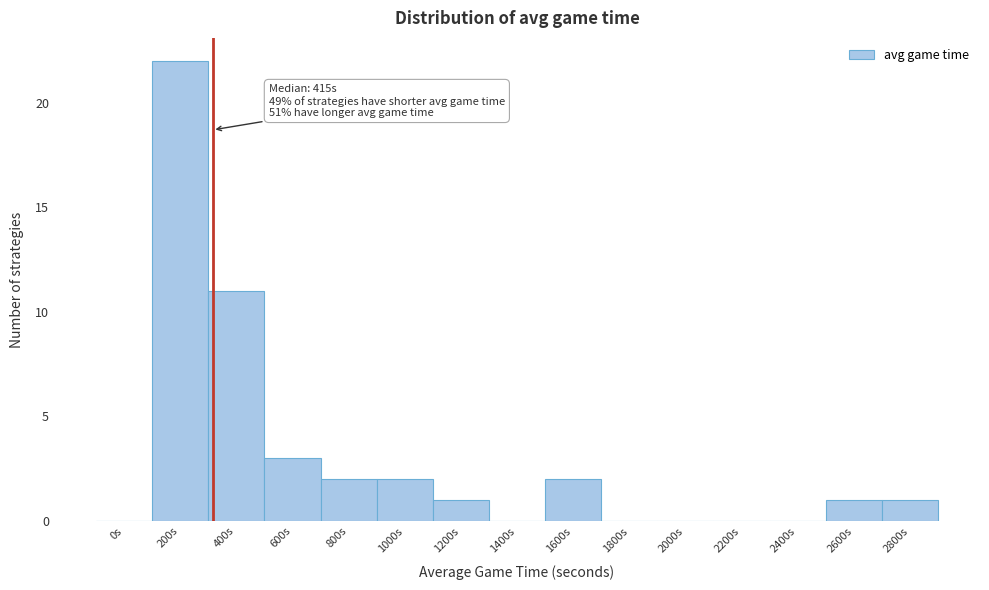

Reading left to right, list all the values displayed in this chart.

0s=0	200s=22	400s=11	600s=3	800s=2	1000s=2	1200s=1	1400s=0	1600s=2	1800s=0	2000s=0	2200s=0	2400s=0	2600s=1	2800s=1